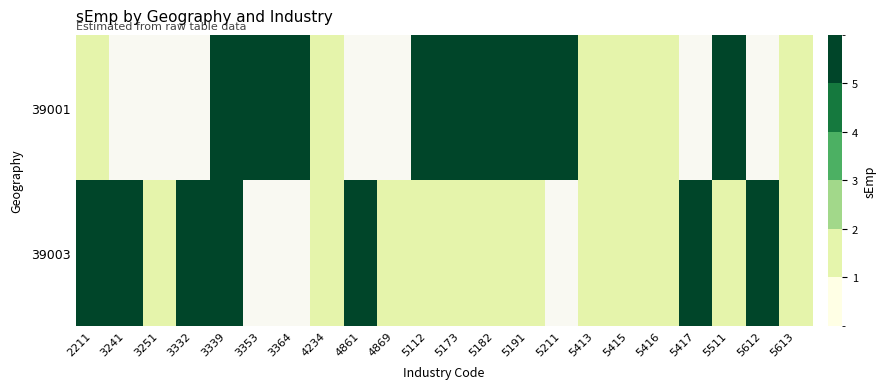

List the series in order of their peak value, highest first.

39001, 39003